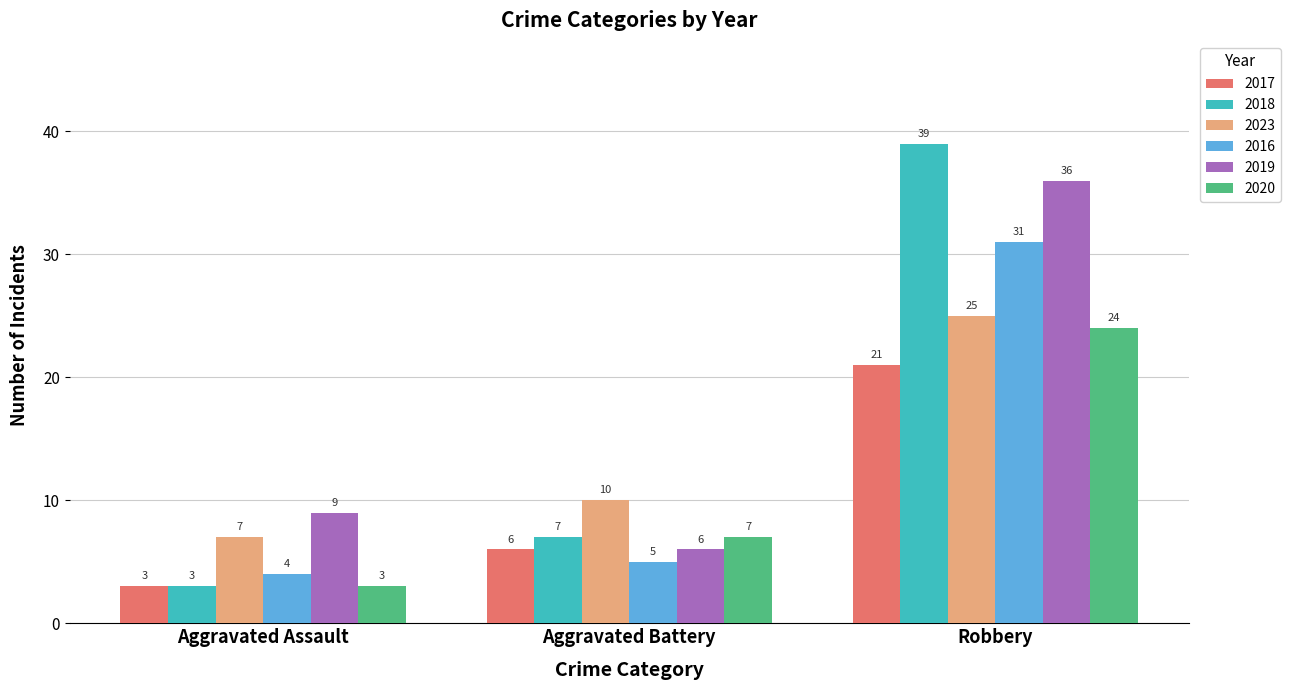

At how many categories does at least one series exceed 36?

1